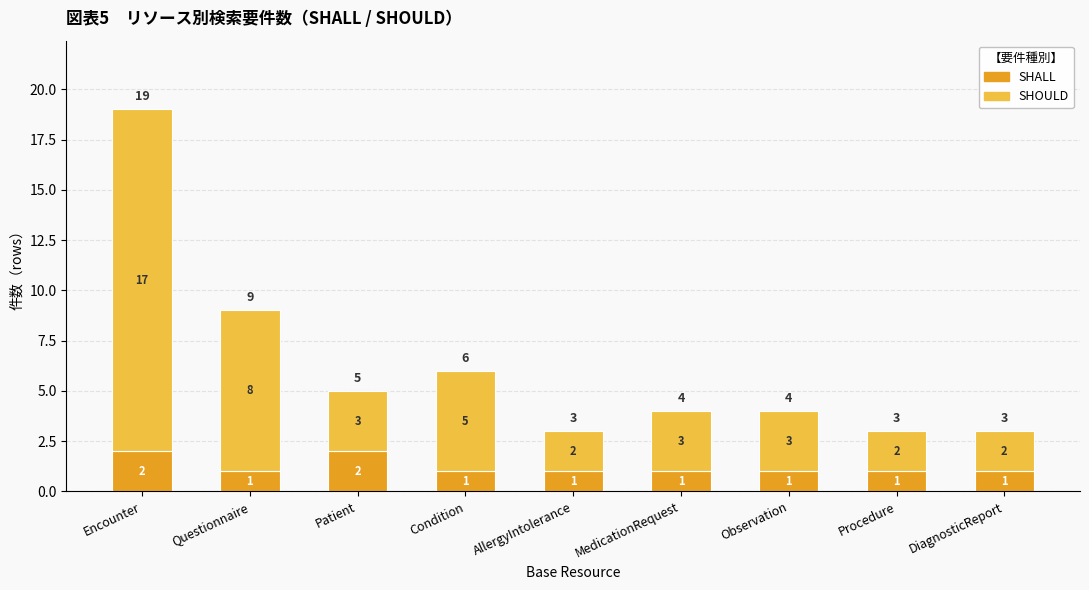

What are all the series names shown in the legend?

SHALL, SHOULD